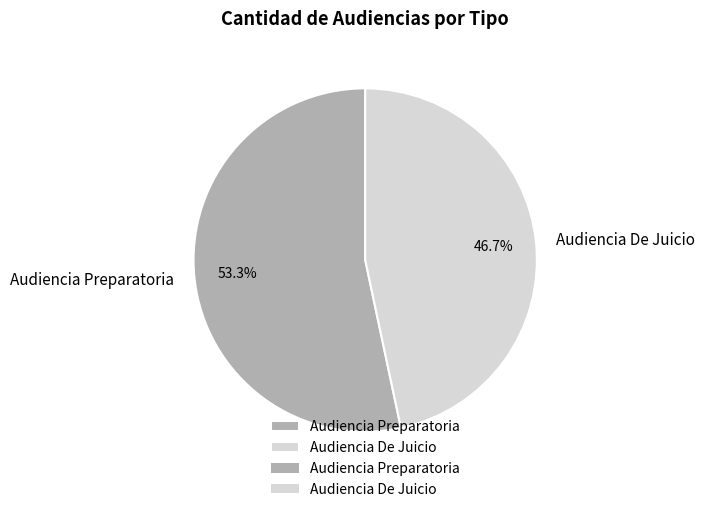

To the nearest percent, what portion does Audiencia Preparatoria represent?

53%